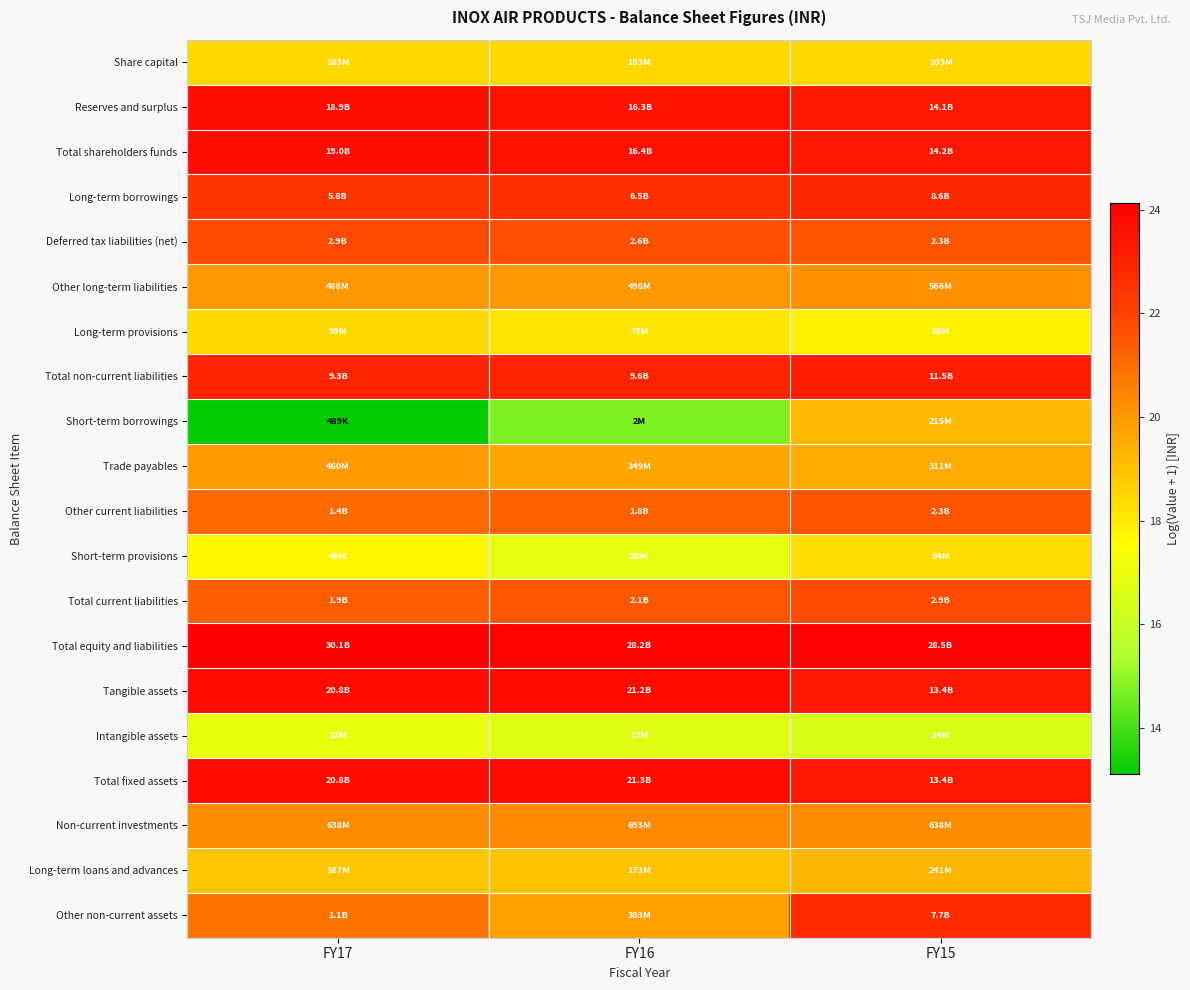

At how many categories does at least one series exceed 21?

3